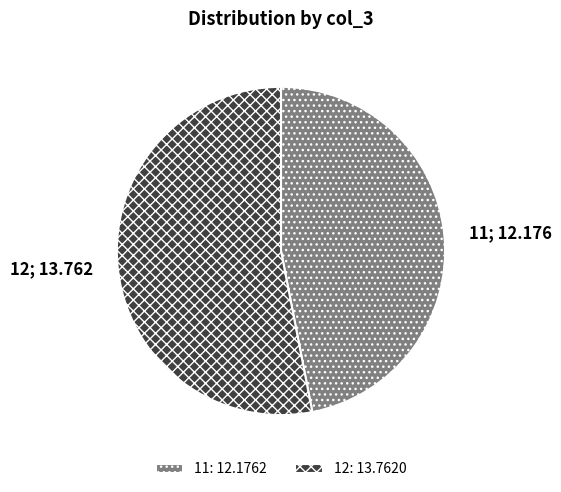

Which category has the smallest portion of the pie?

11